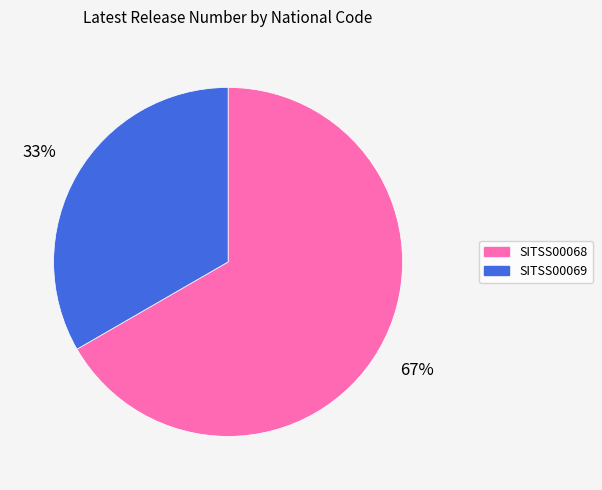

True or false: SITSS00069 accounts for 20% of the total.

False